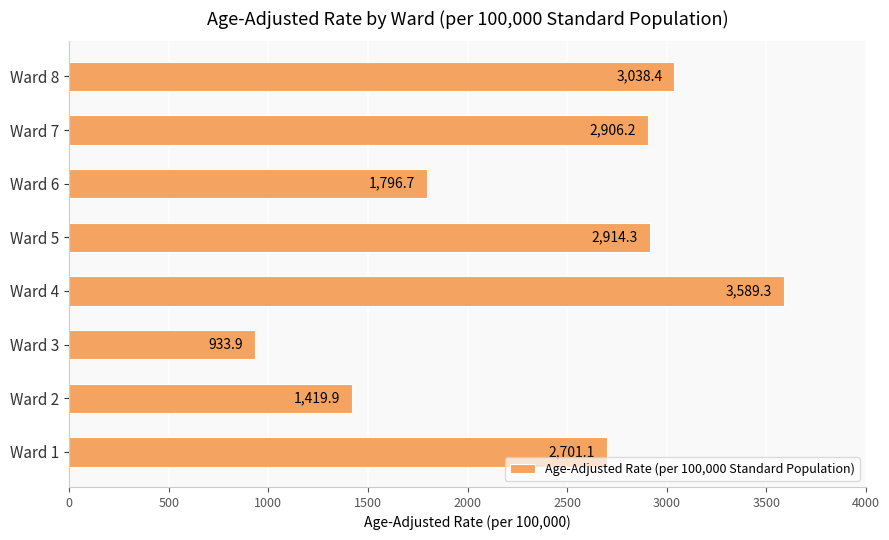

What is the sum of all values?

19299.8